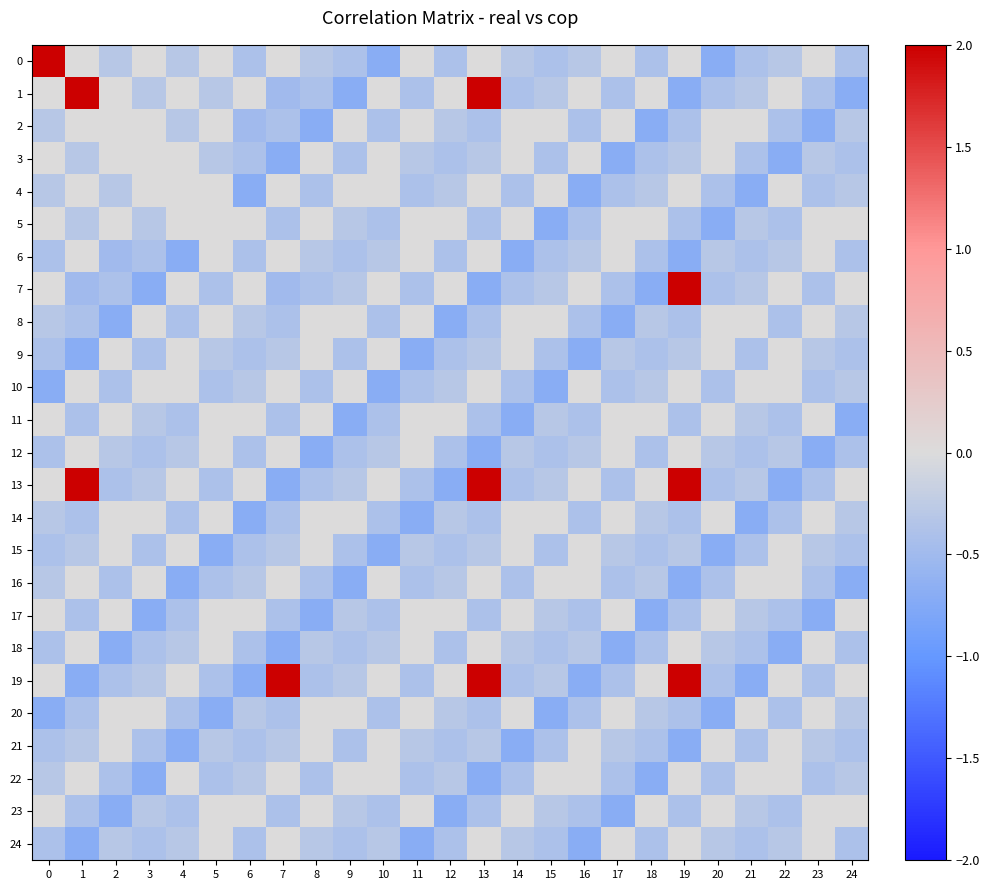

Which series has the largest total across all categories?

13